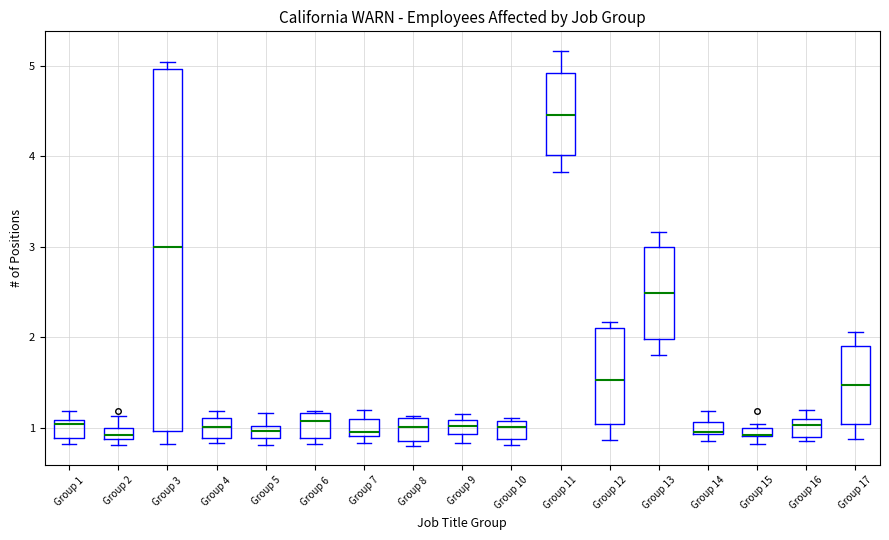

Comparing the boxes themselves (not the whiskers), which one is the tallest?

Group 3